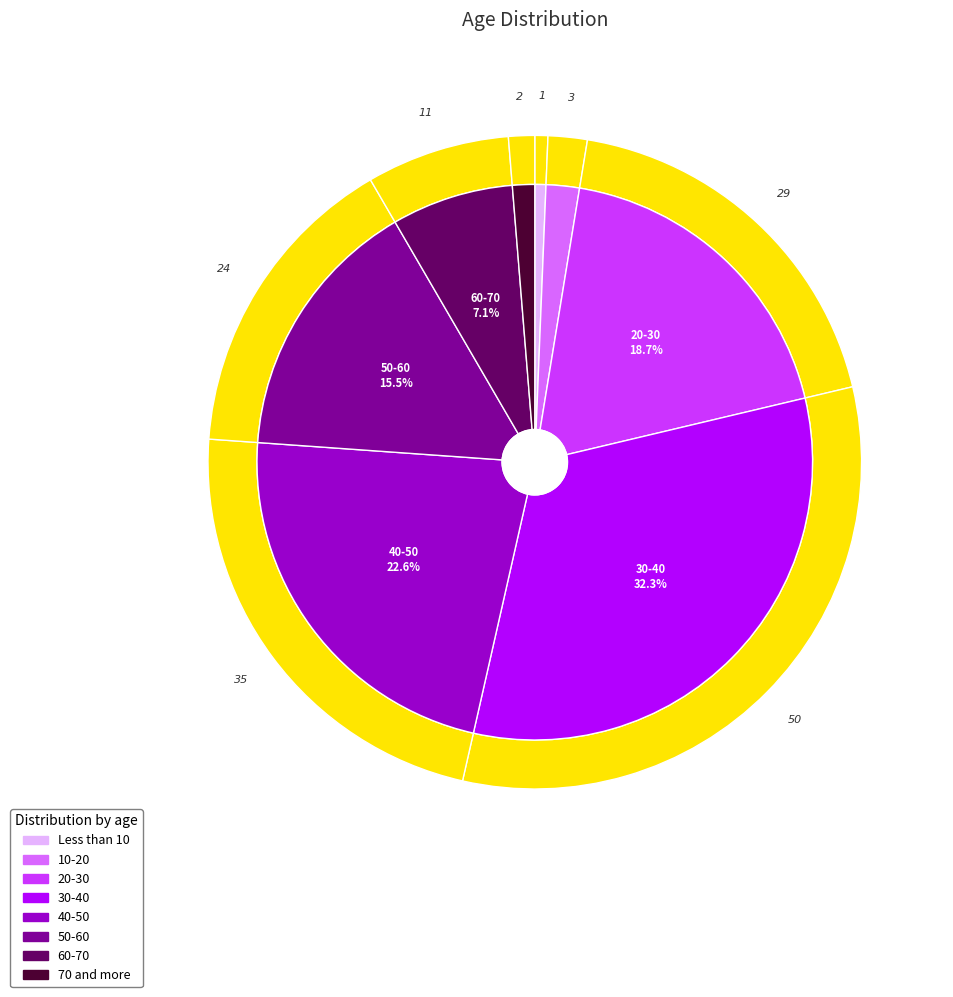

How many segments does this pie chart have?

8